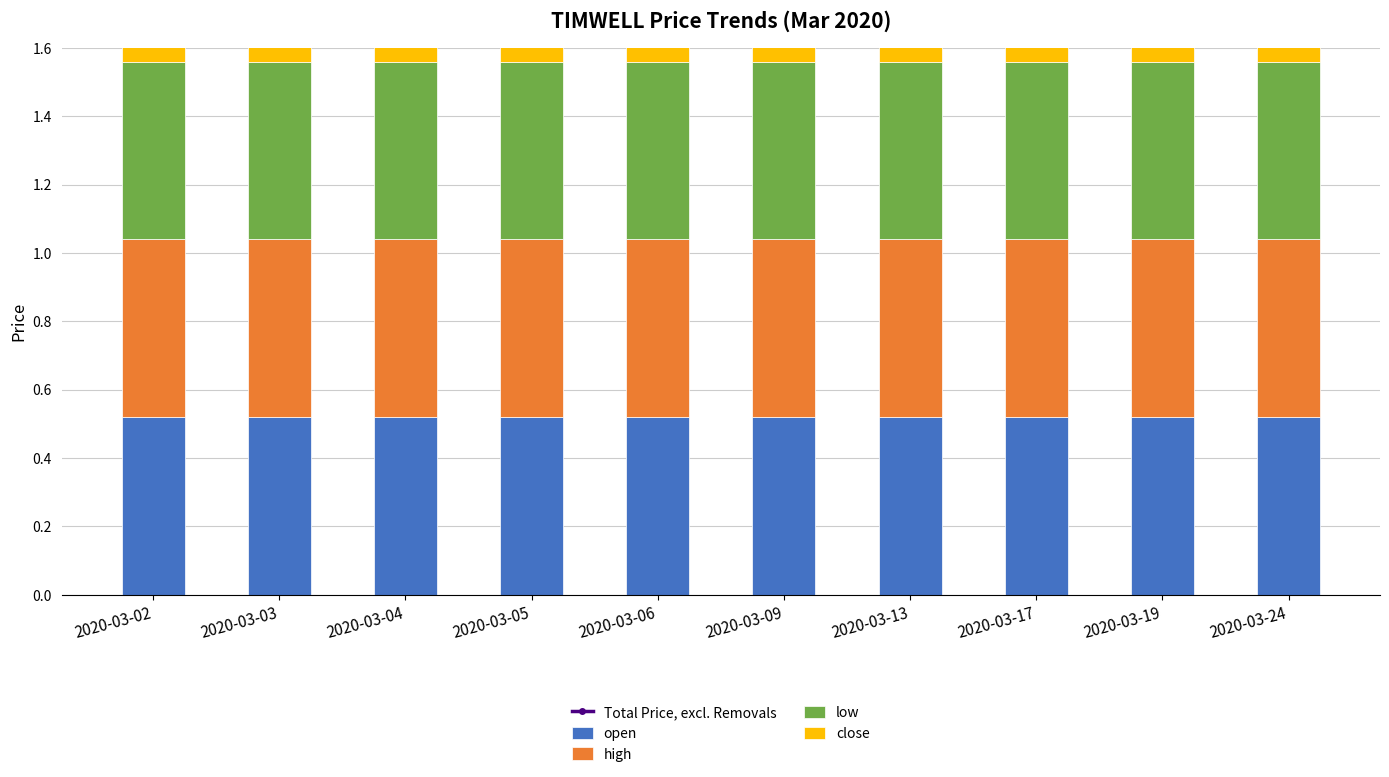

Which series changed the most between 2020-03-03 and 2020-03-17?

Total Price, excl. Removals